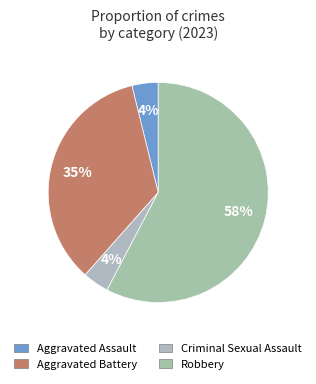

To the nearest percent, what is the combined percentage of Criminal Sexual Assault and Aggravated Assault?

8%